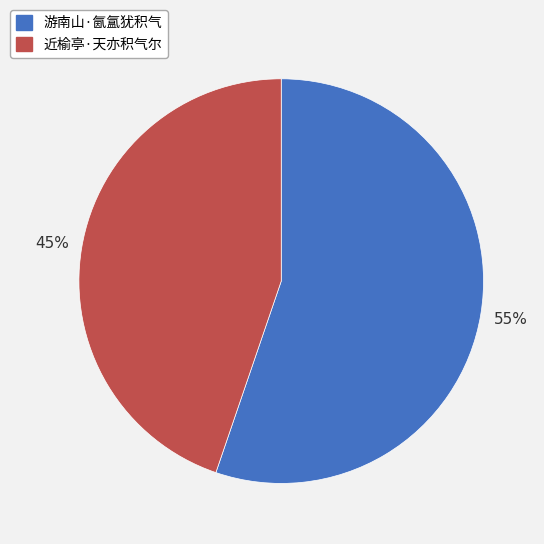

True or false: 游南山·氤氲犹积气 accounts for 55% of the total.

True